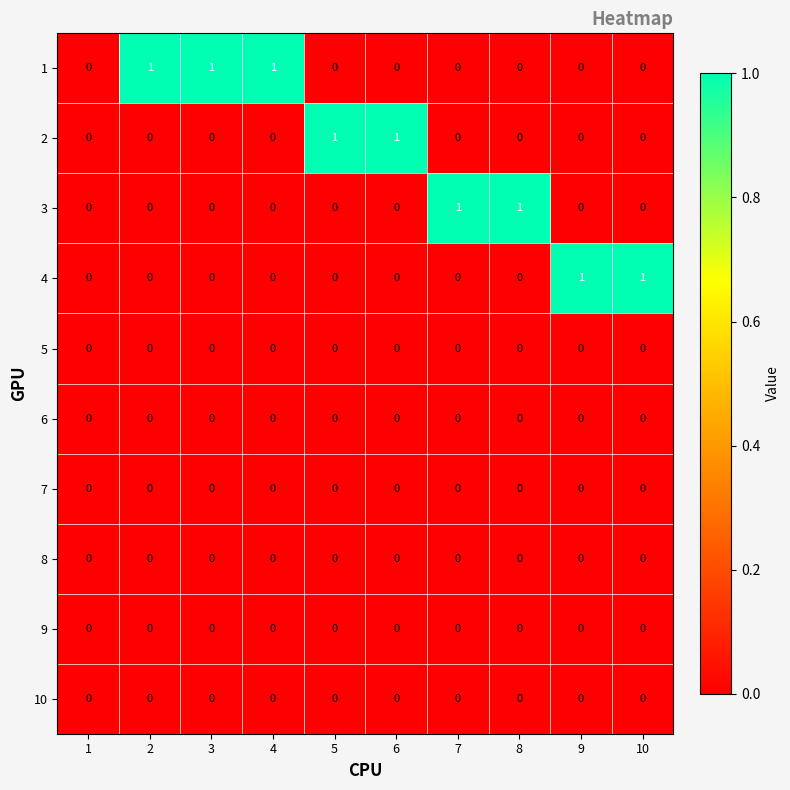

The value of 4 at 3 is 0. True or false?

True